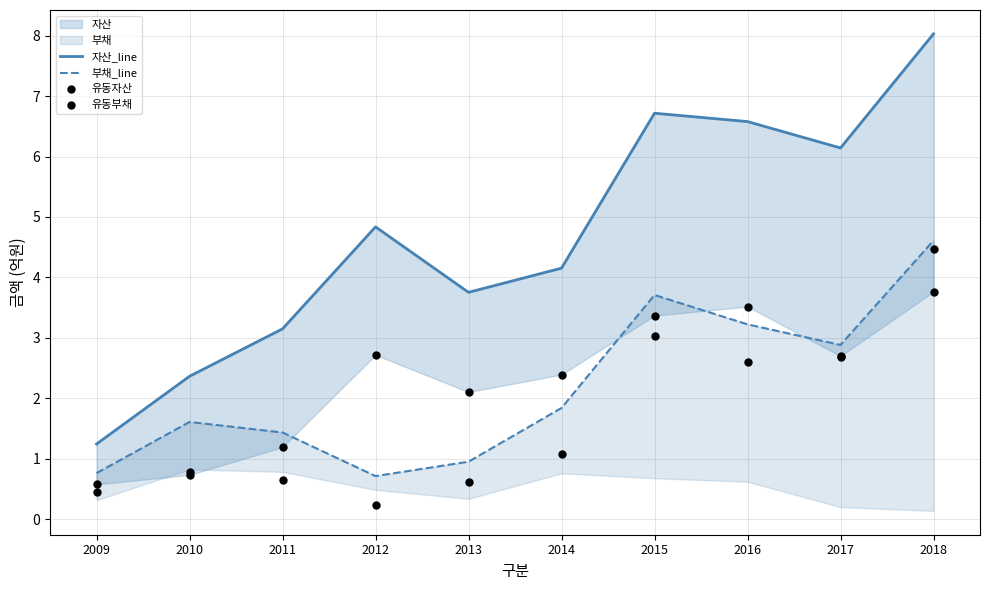

What is the total value across all series at 2012?

8.5